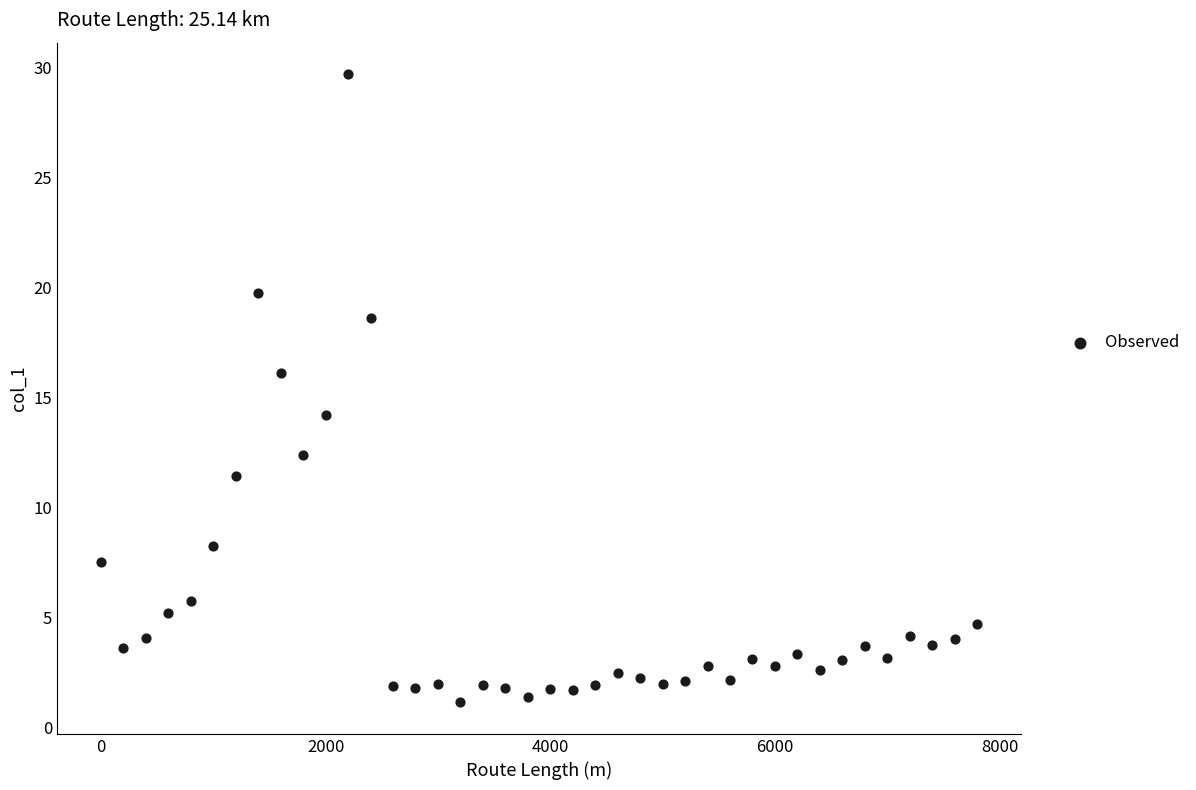

What Y value in the scatter plot is closest to 15?

14.2